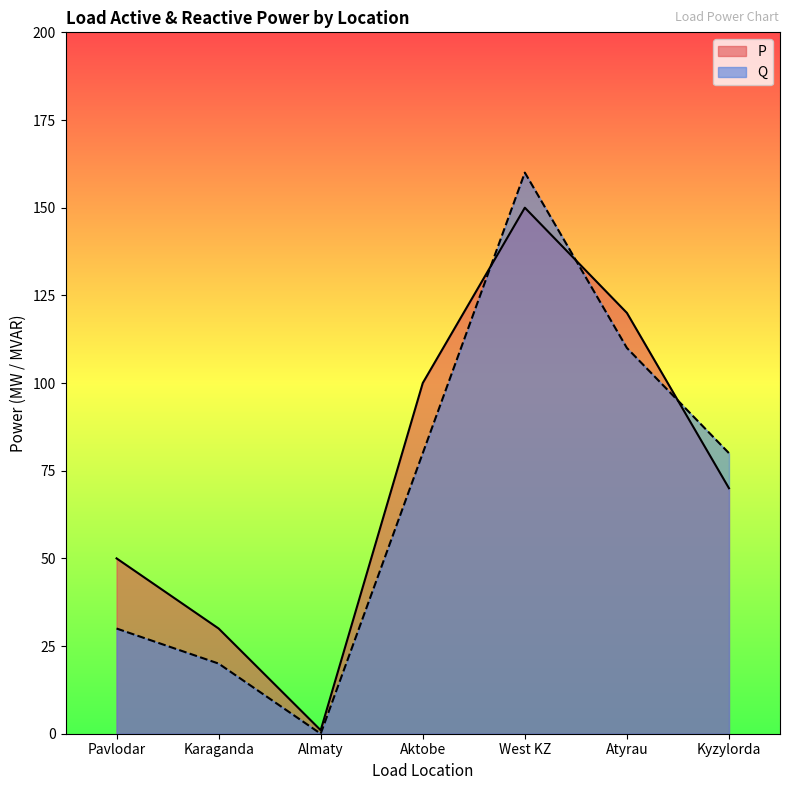

Which series has the largest range (max minus min)?

Q